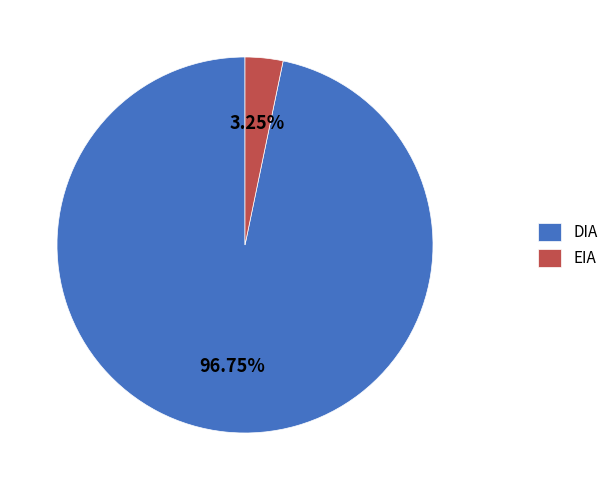

What percentage is the EIA slice, to the nearest percent?

3%